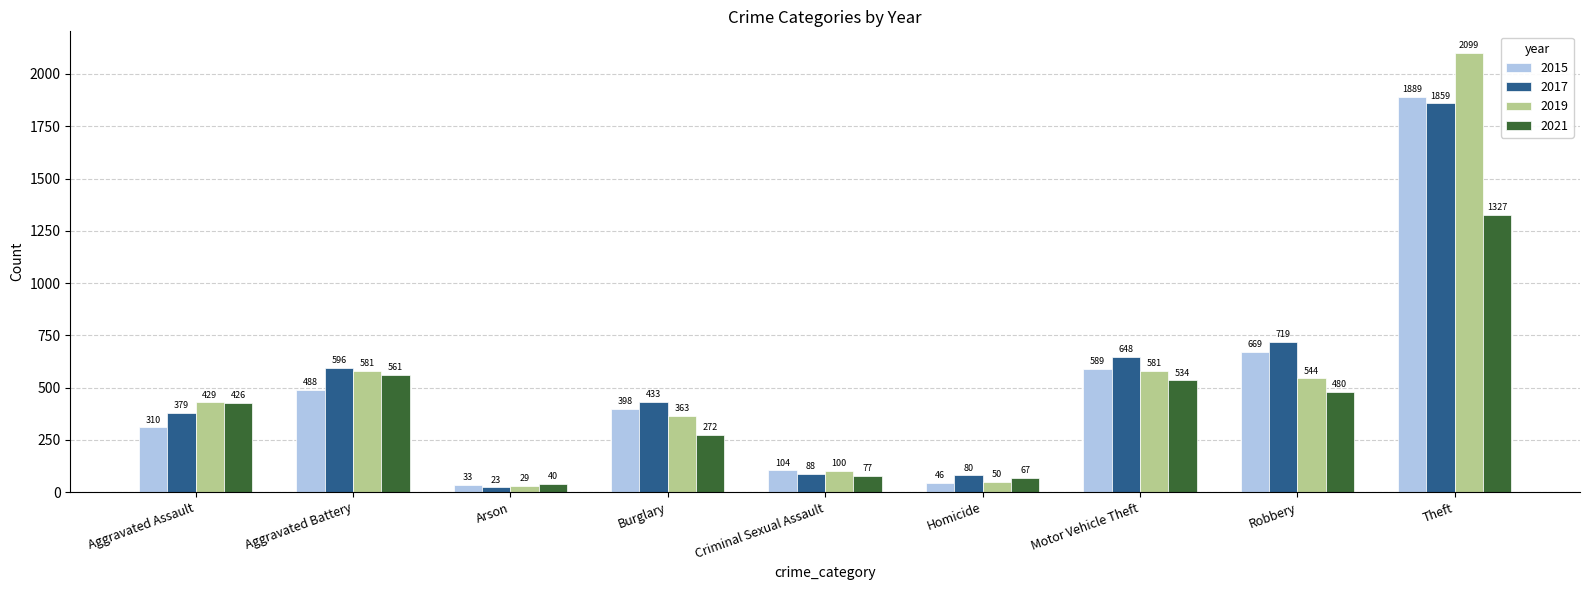

The 2015 series shows 564 at Burglary. True or false?

False